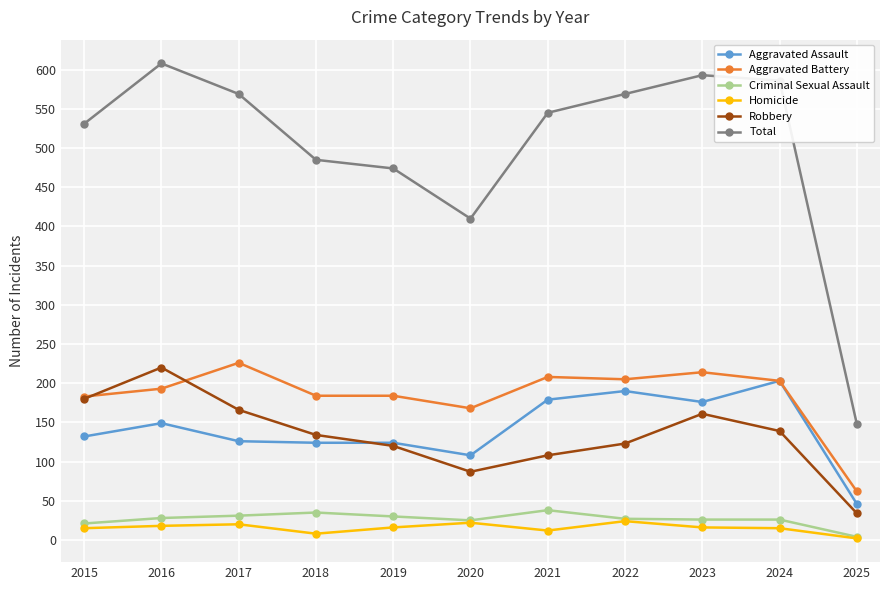

What is the sum of all Criminal Sexual Assault values?

291